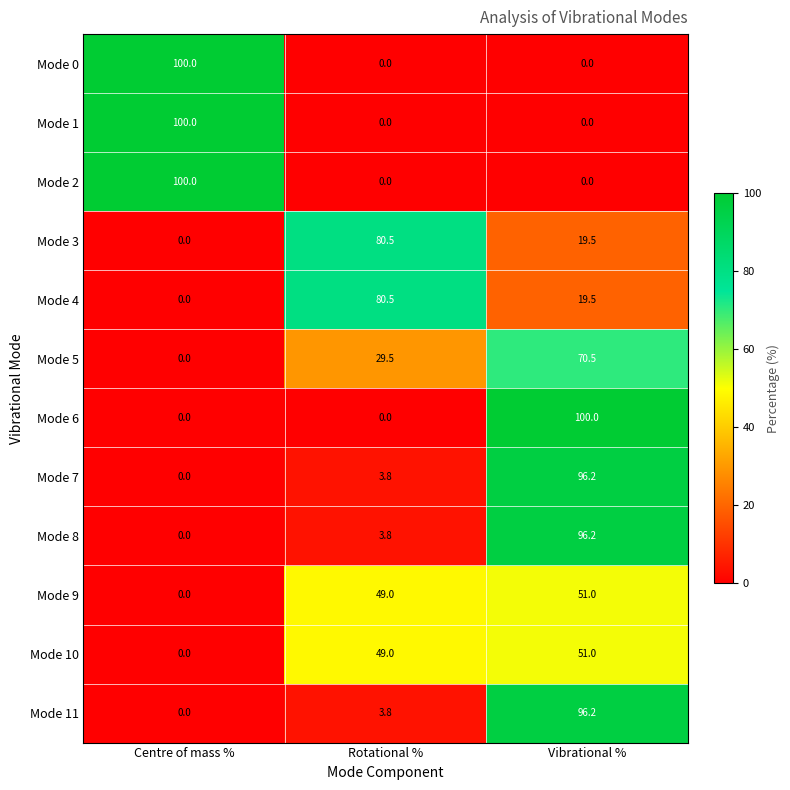

List the labels in order of Mode 3 value, largest first.

Rotational %, Vibrational %, Centre of mass %